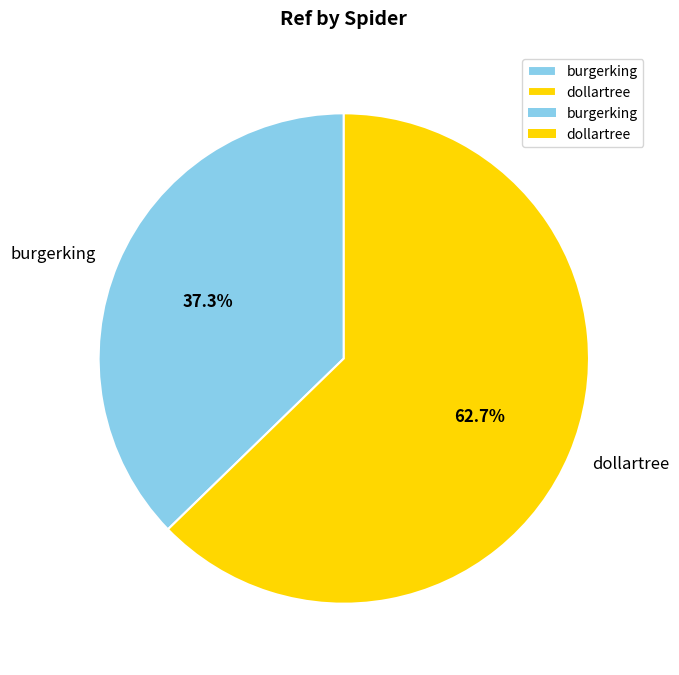

To the nearest percent, what percentage of the pie is burgerking?

37%